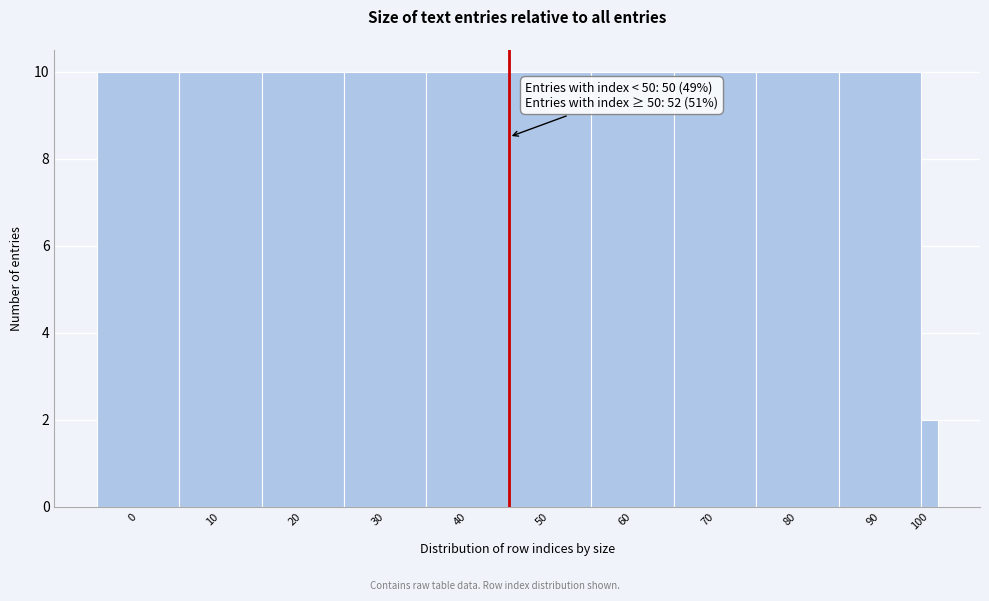

Reading left to right, extract all data points from this chart.

0=10	10=10	20=10	30=10	40=10	50=10	60=10	70=10	80=10	90=10	100=2